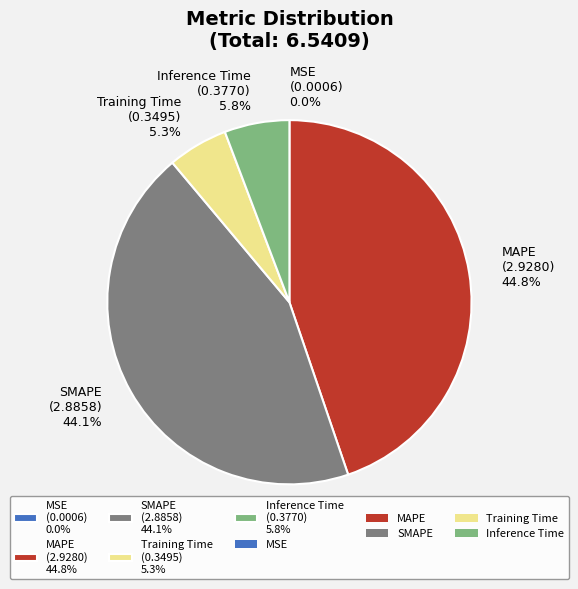

Which has a higher value, Training Time or MAPE?

MAPE